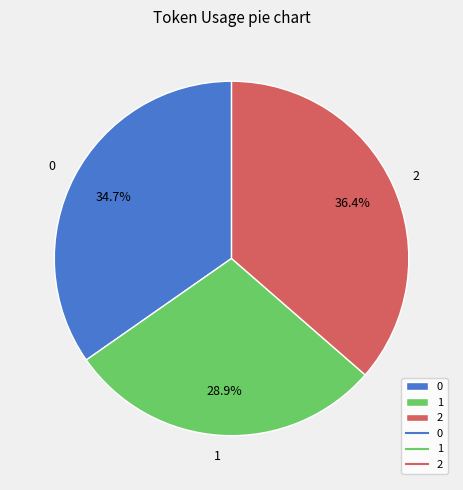

Is there a majority slice in this chart?

No